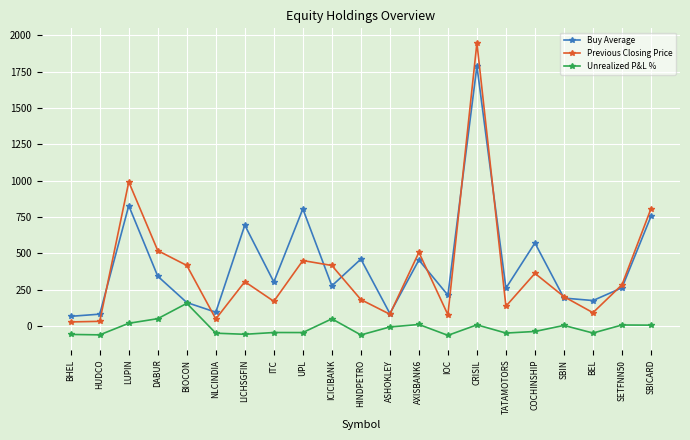

Is it true that Buy Average equals 373.0 at IOC?

False